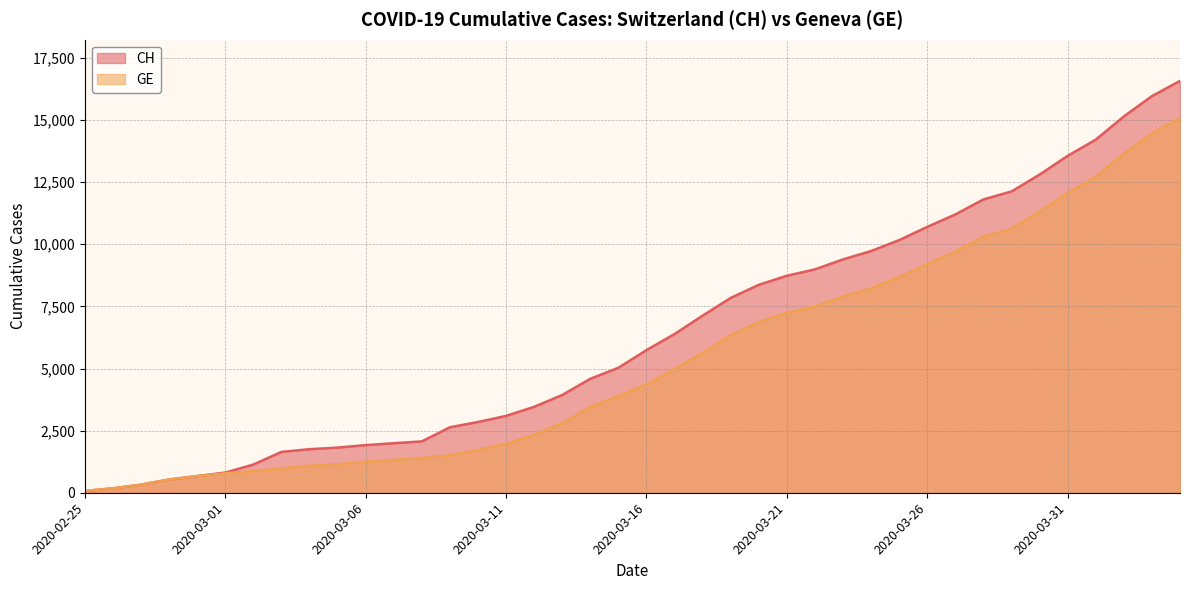

Rank the series by their maximum value, from highest to lowest.

CH, GE